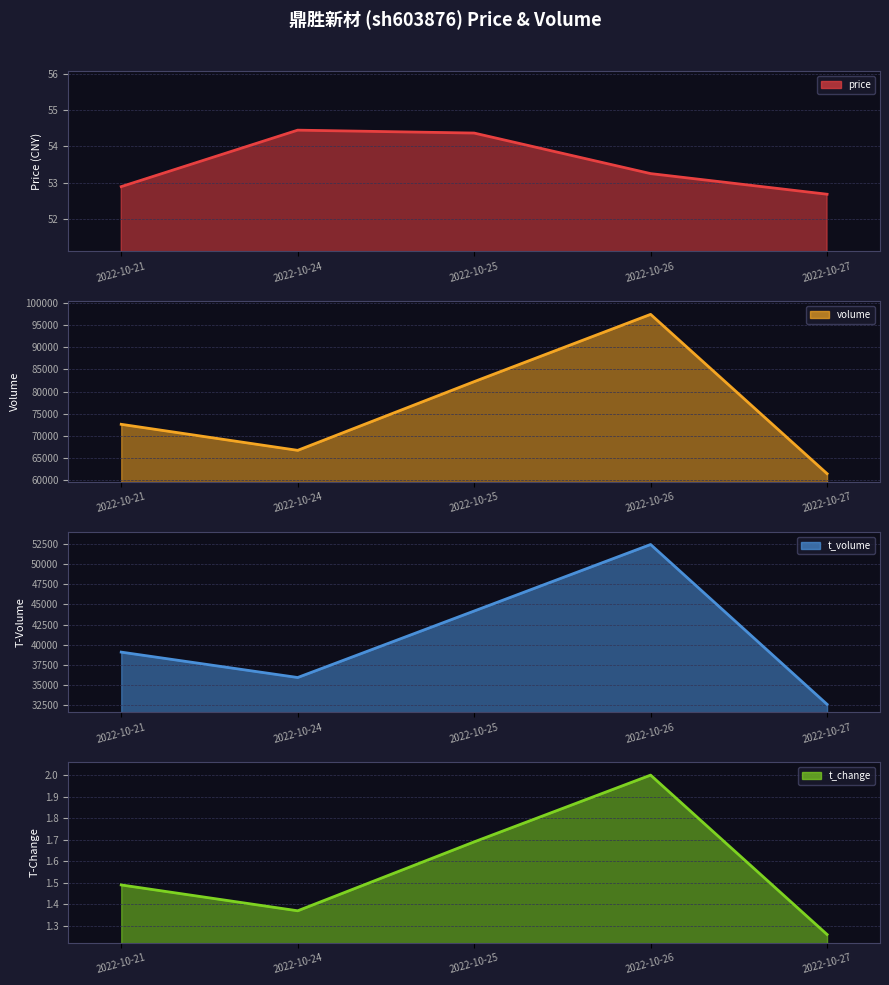

What is the difference between the maximum and second lowest values in the t_change series?

0.6